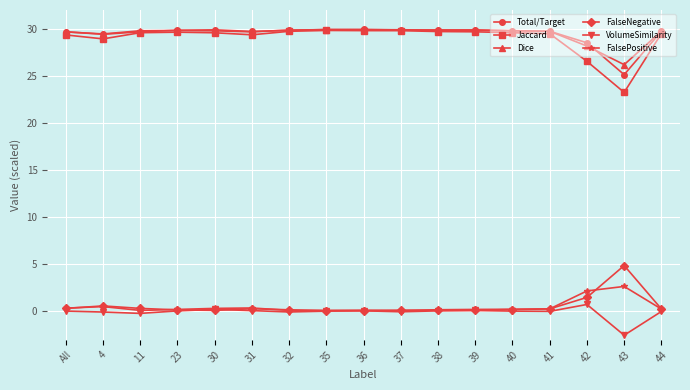

At how many categories does at least one series exceed 13?

17